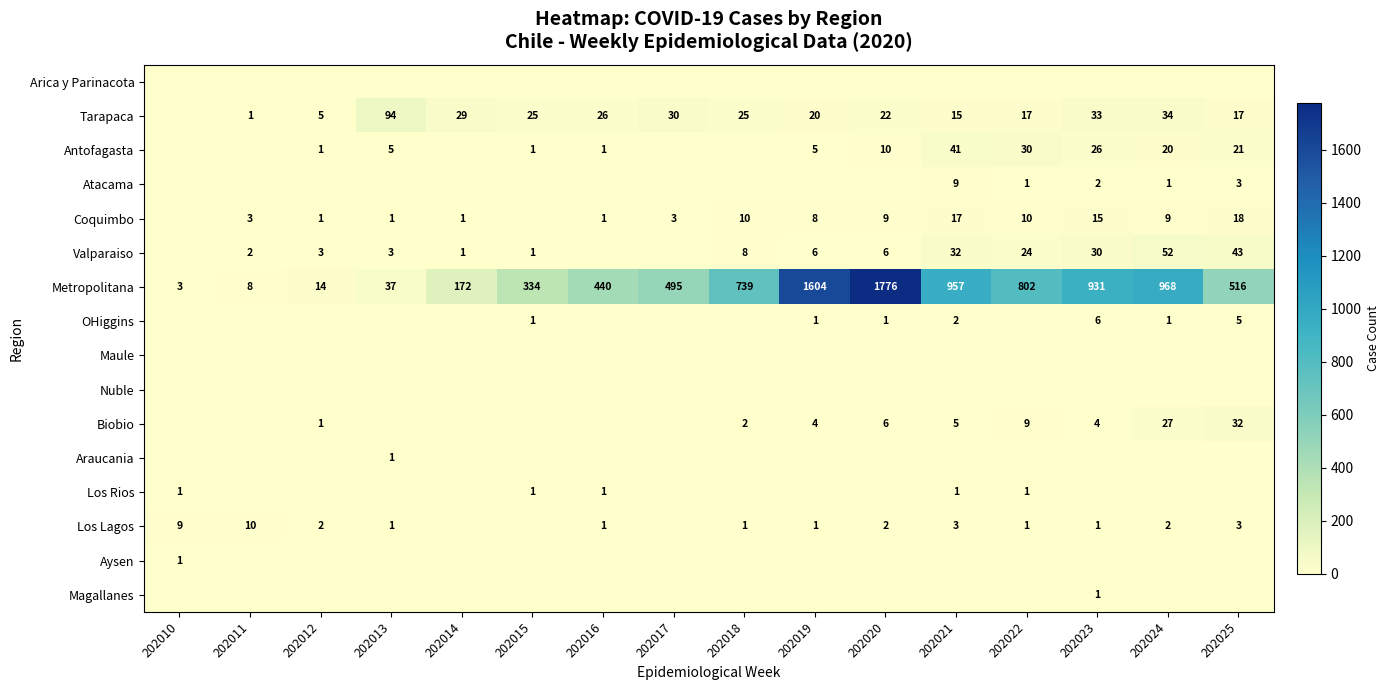

What is the sum of the Biobio values at 202019 and 202021?

9